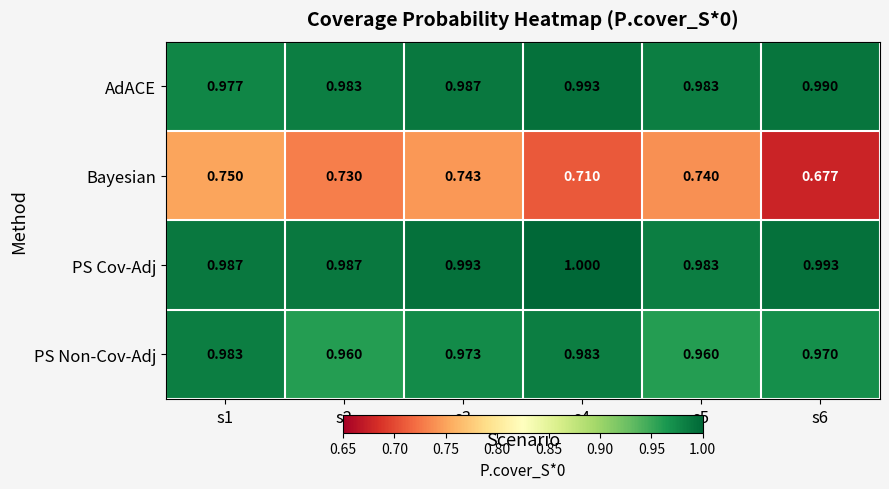

How many data points does each series have?

6